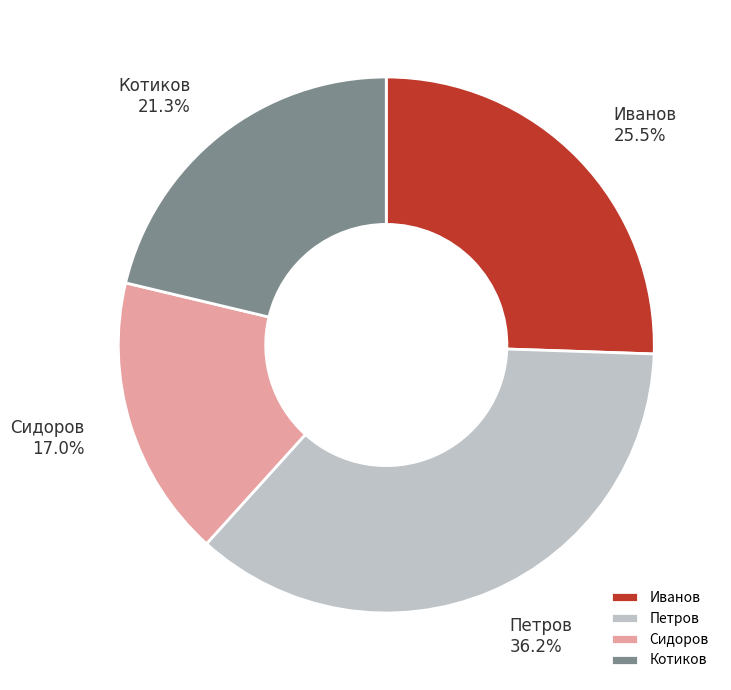

To the nearest percent, what is the difference between the largest and smallest slice percentages?

19%